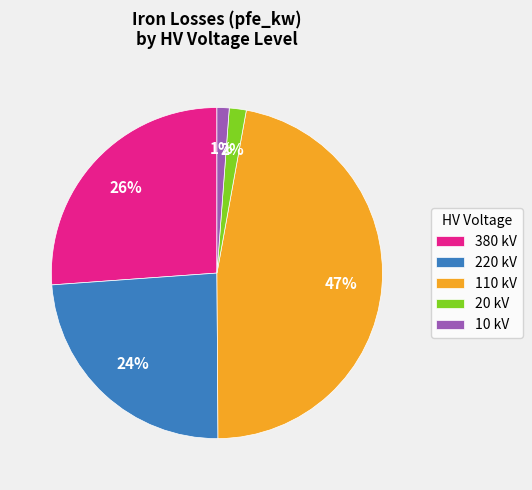

To the nearest percent, what is the combined percentage of 220 kV and 10 kV?

25%